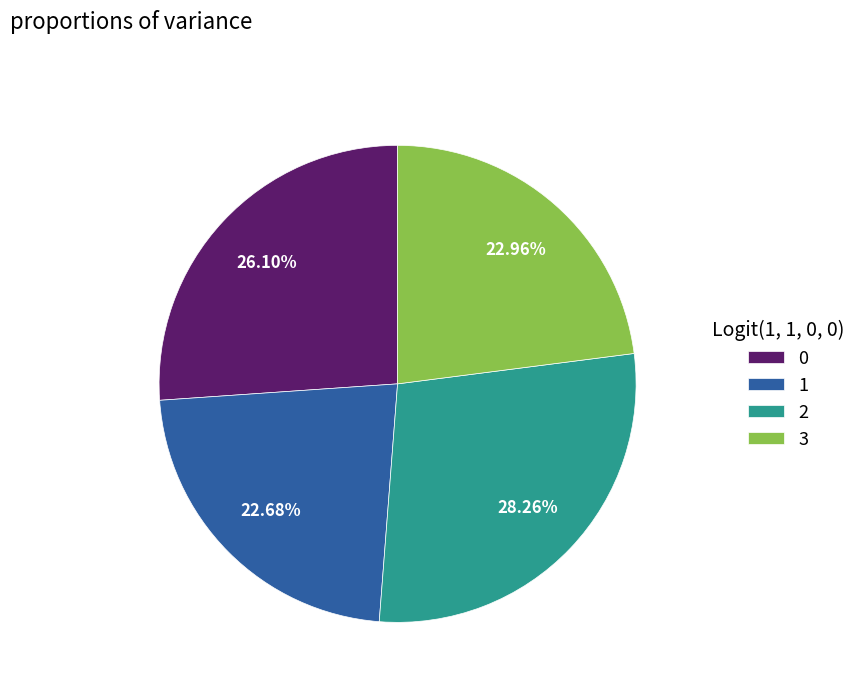

To the nearest percent, what is the average slice percentage?

25%